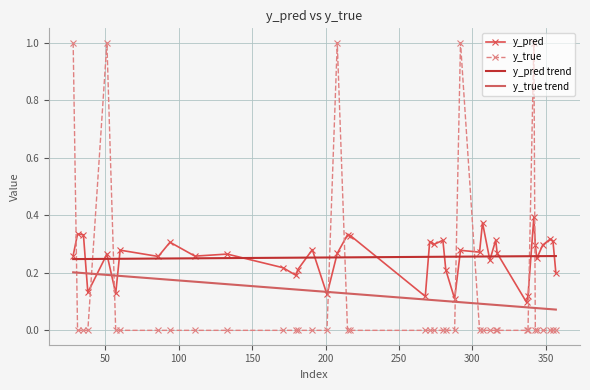

After their last crossing, which series has the higher values: y_true trend or y_true?

y_true trend